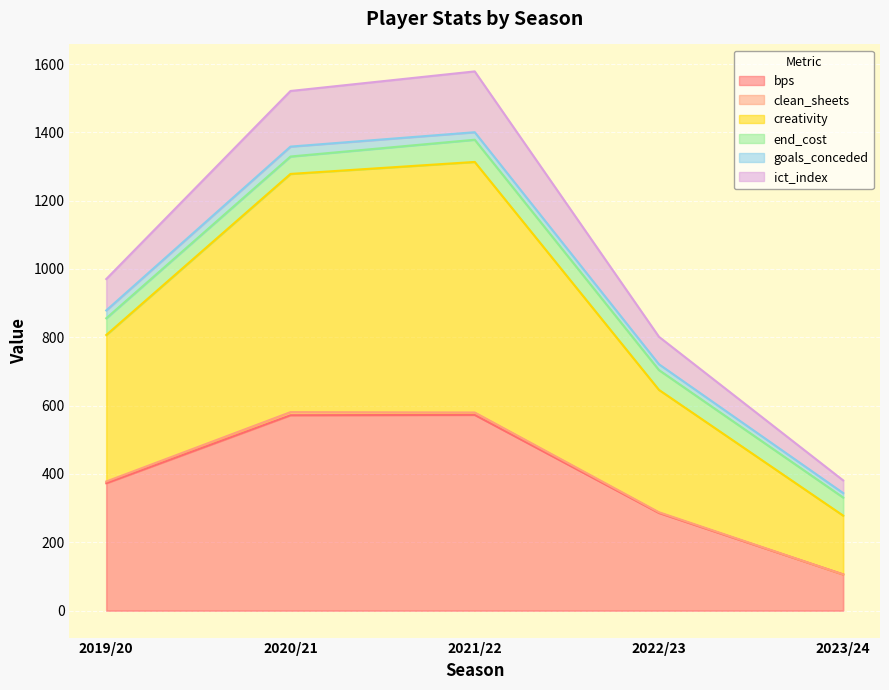

What is the label of the 4th point from the right?

2020/21